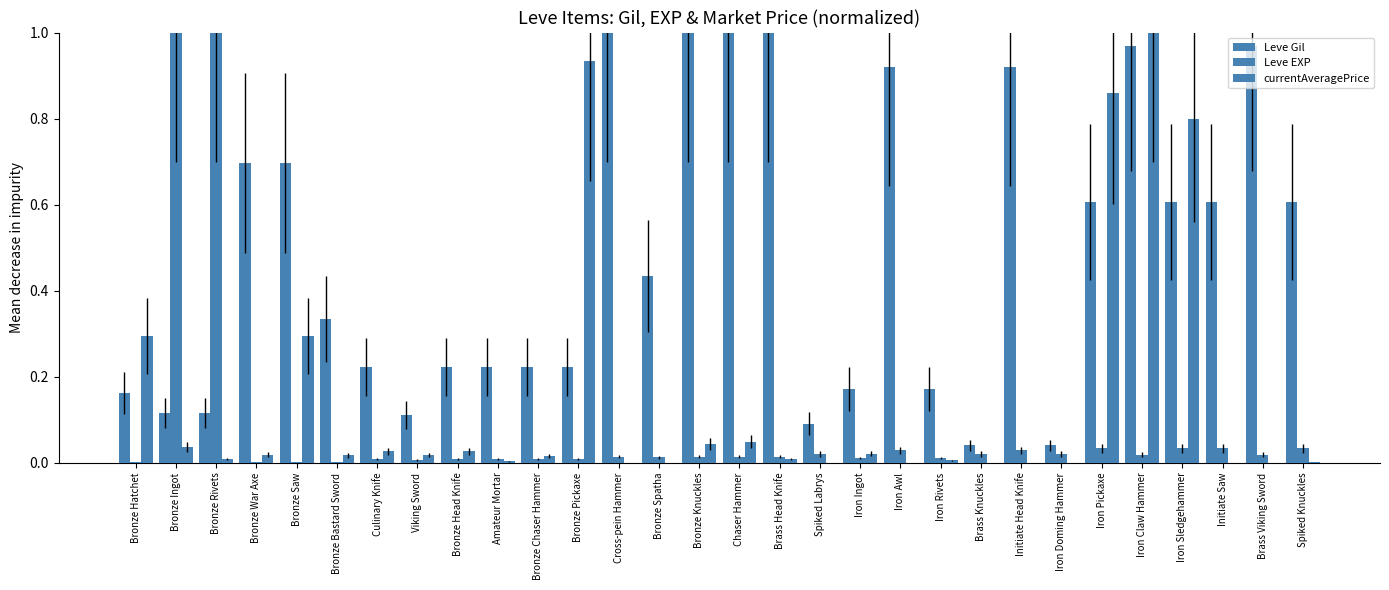

What is the sum of all currentAveragePrice values?

4.5